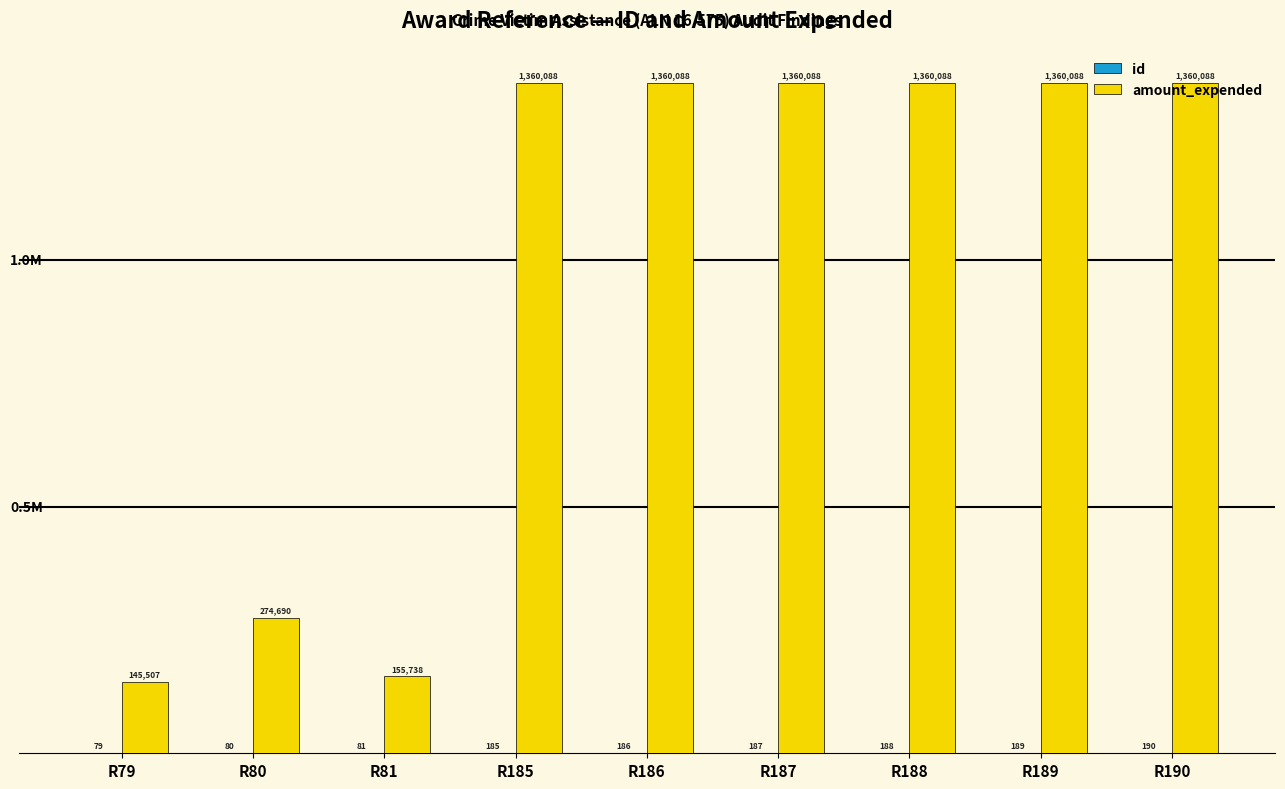

Which series has the largest range (max minus min)?

amount_expended